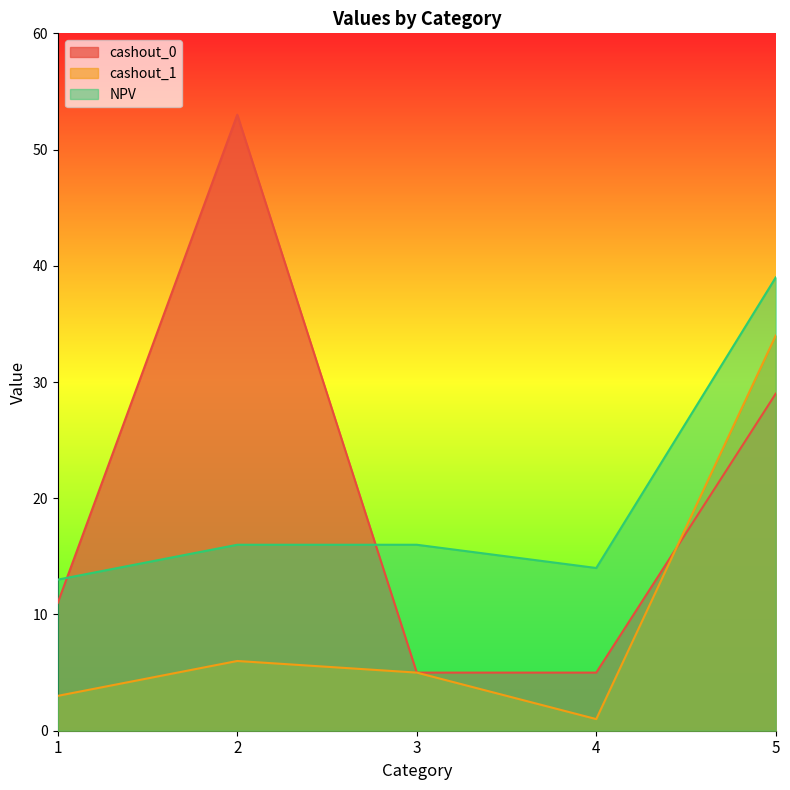

What is the greatest value displayed?

53